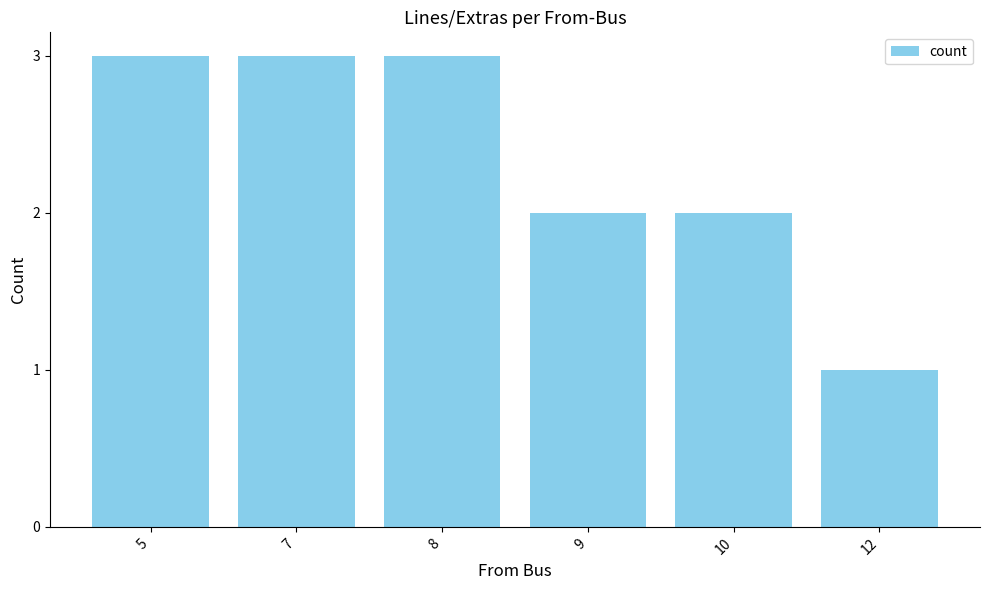

At which category does the chart reach its minimum across all series?

12